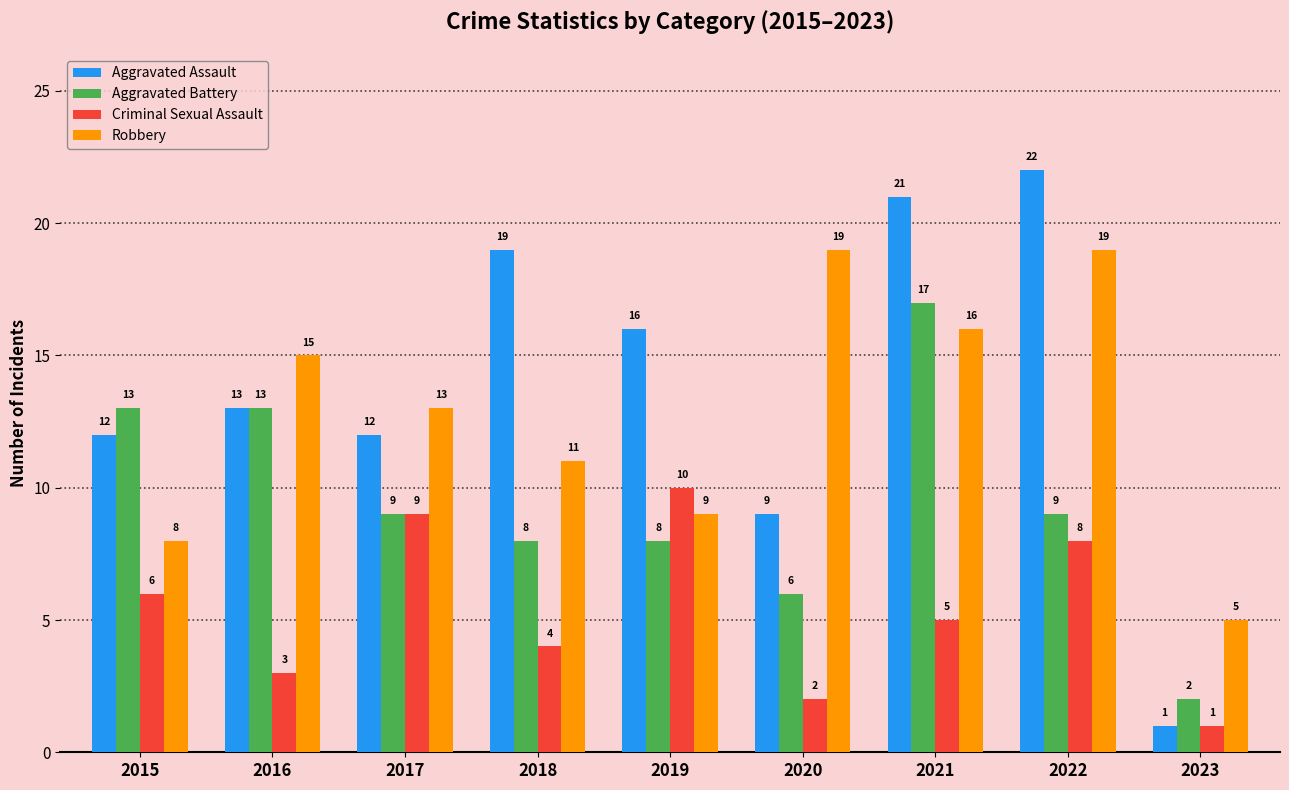

What are all the series names shown in the legend?

Aggravated Assault, Aggravated Battery, Criminal Sexual Assault, Robbery